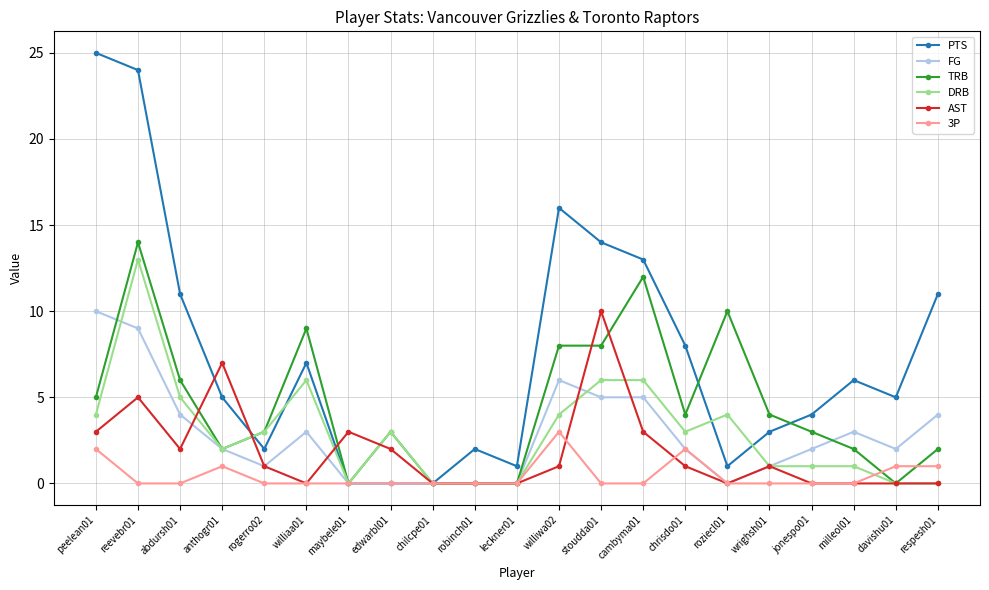

At which category does the chart reach its peak across all series?

peelean01